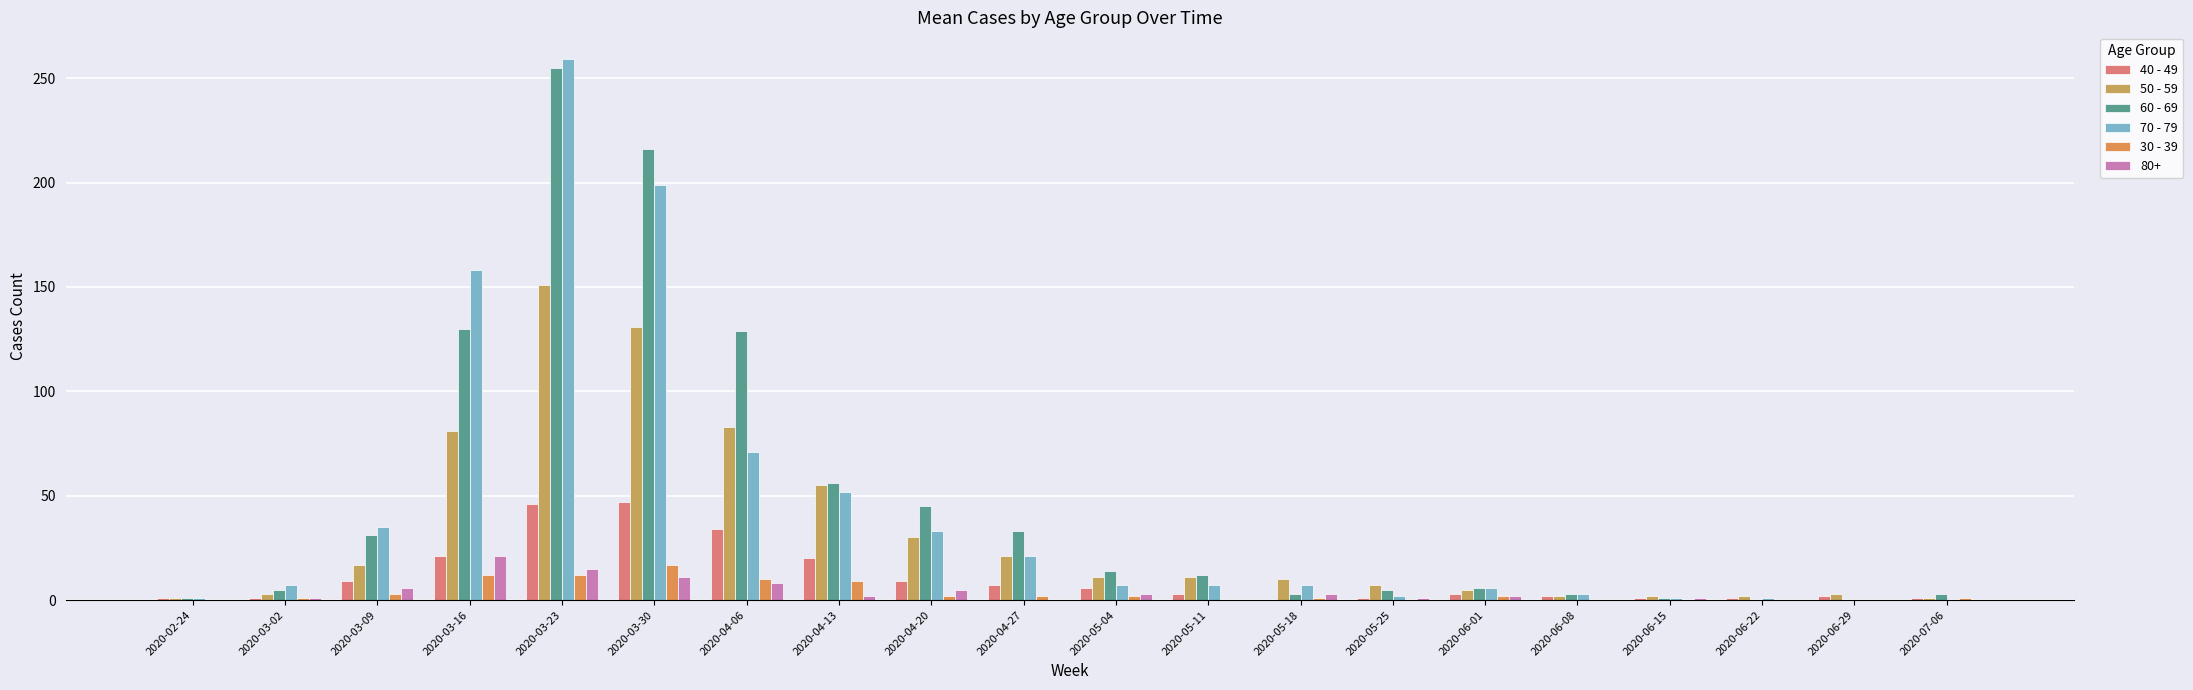

How many series are shown in this chart?

6